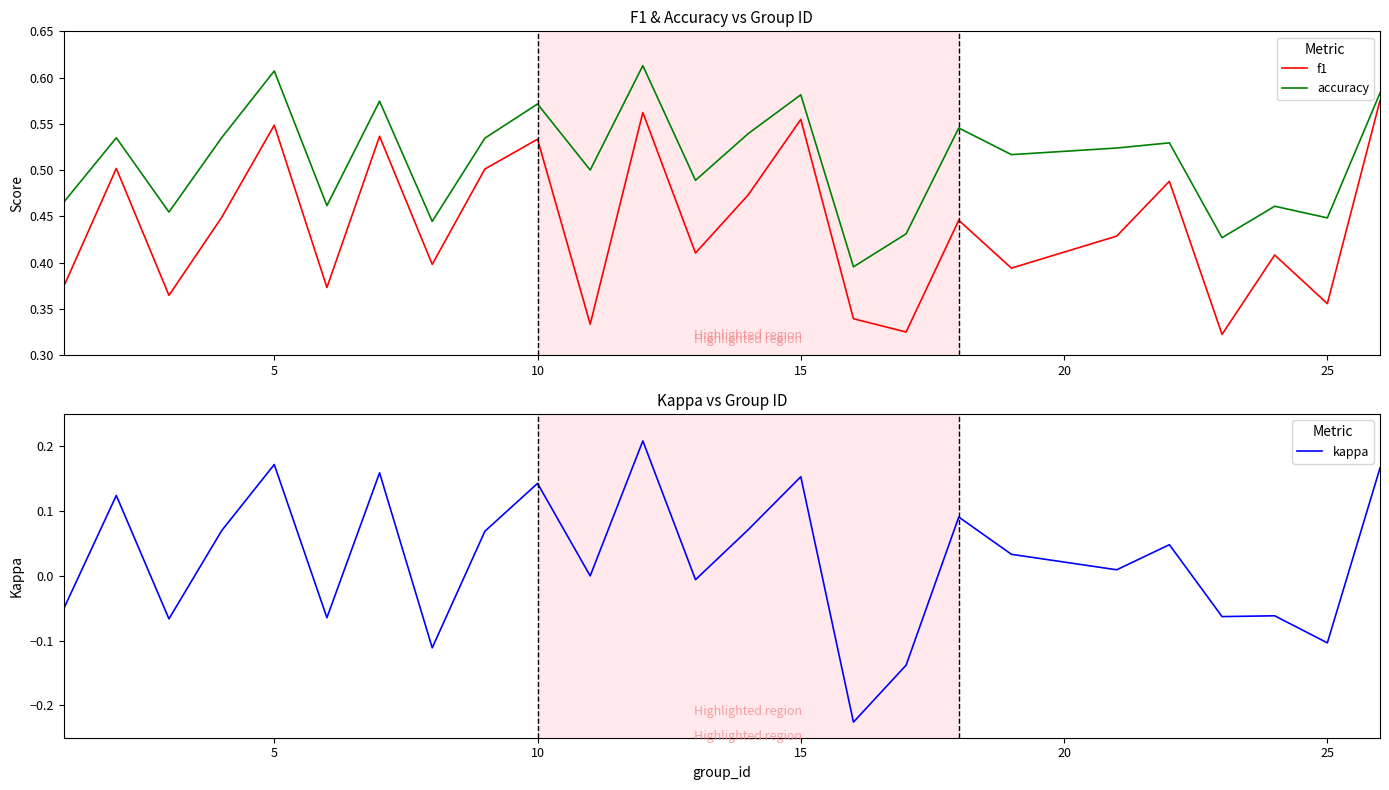

Reading right to left, transcribe all the data shown in this chart.

f1: 0.6	0.4	0.4	0.3	0.5	0.4	0.4	0.4	0.3	0.3	0.6	0.5	0.4	0.6	0.3	0.5	0.5	0.4	0.5	0.4	0.5	0.4	0.4	0.5	0.4
accuracy: 0.6	0.4	0.5	0.4	0.5	0.5	0.5	0.5	0.4	0.4	0.6	0.5	0.5	0.6	0.5	0.6	0.5	0.4	0.6	0.5	0.6	0.5	0.5	0.5	0.5
kappa: 0.2	-0.1	-0.1	-0.1	0.0	0.0	0.0	0.1	-0.1	-0.2	0.2	0.1	-0.0	0.2	0.0	0.1	0.1	-0.1	0.2	-0.1	0.2	0.1	-0.1	0.1	-0.1